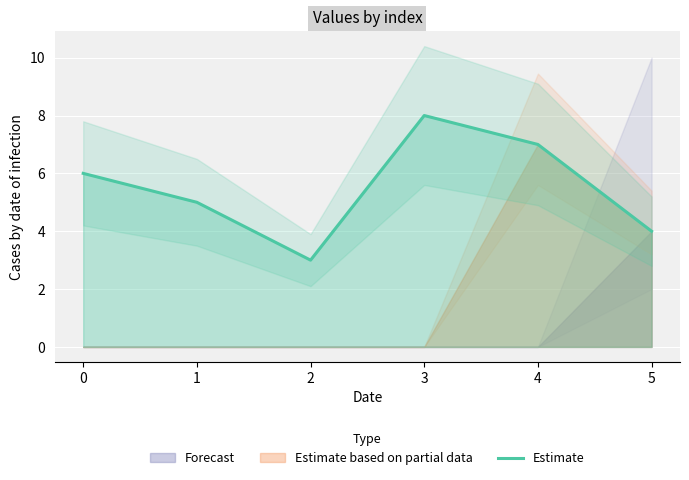

What is the minimum value shown in the chart?

3